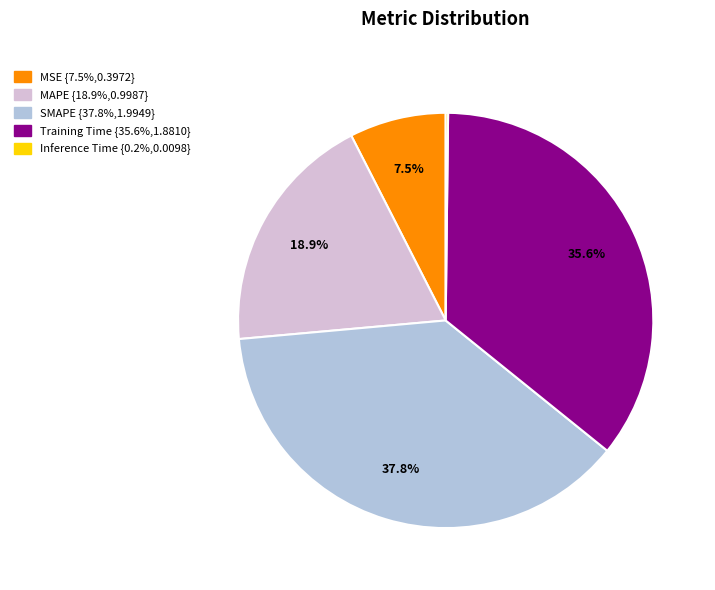

Combined, what portion of the pie is Training Time and MAPE?

54.5%